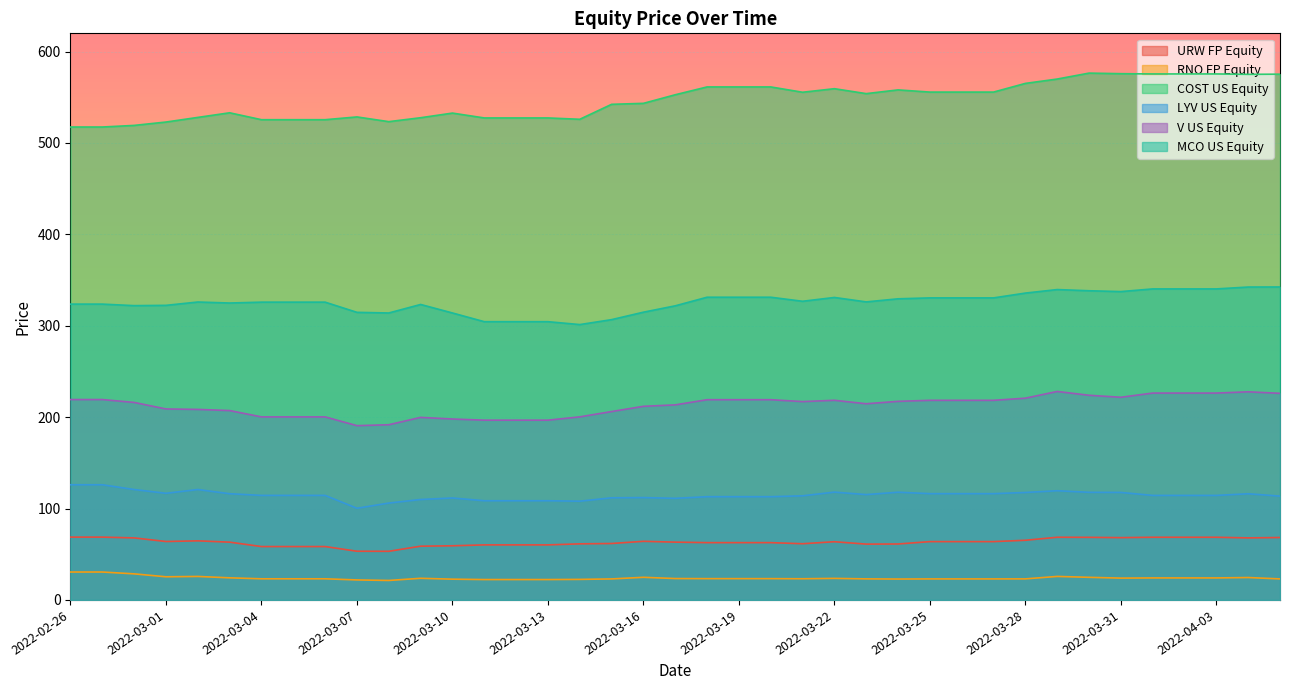

What is the total value across all series at 2022-03-31?

1344.7